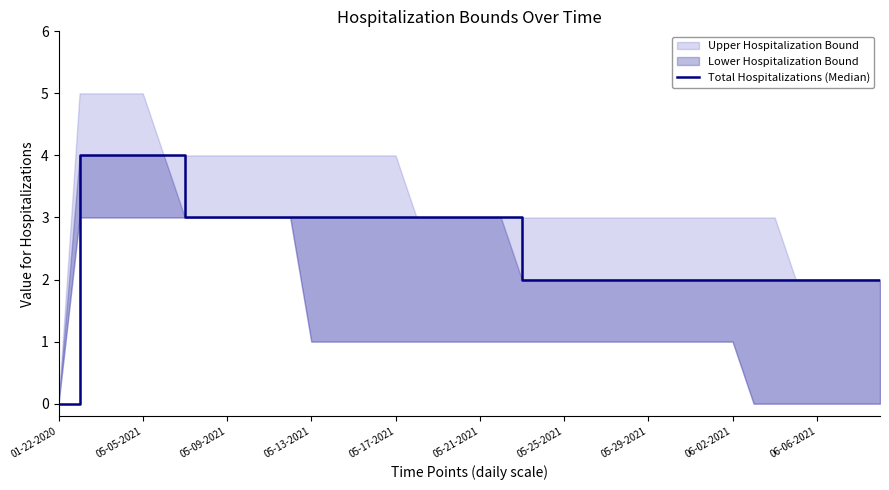

How many positive values are there?

39